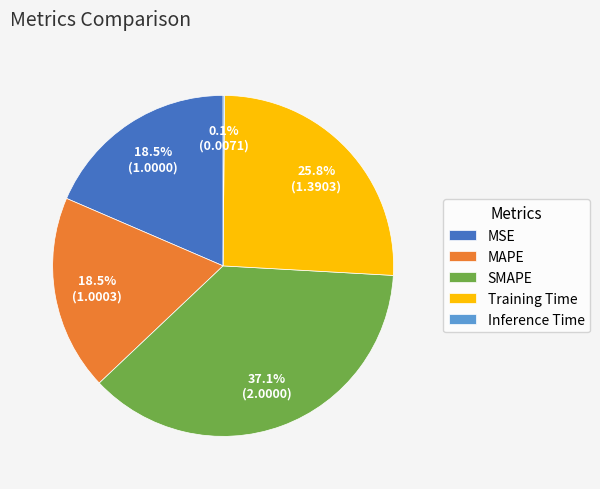

Between Training Time and MSE, which is larger?

Training Time